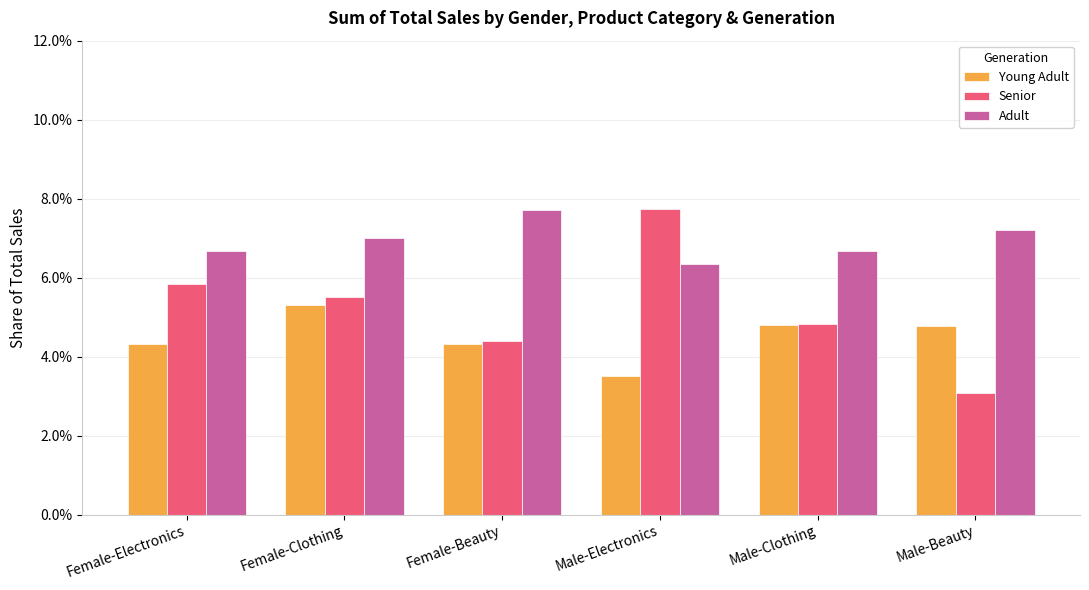

How many Senior values are between 0 and 1?

6